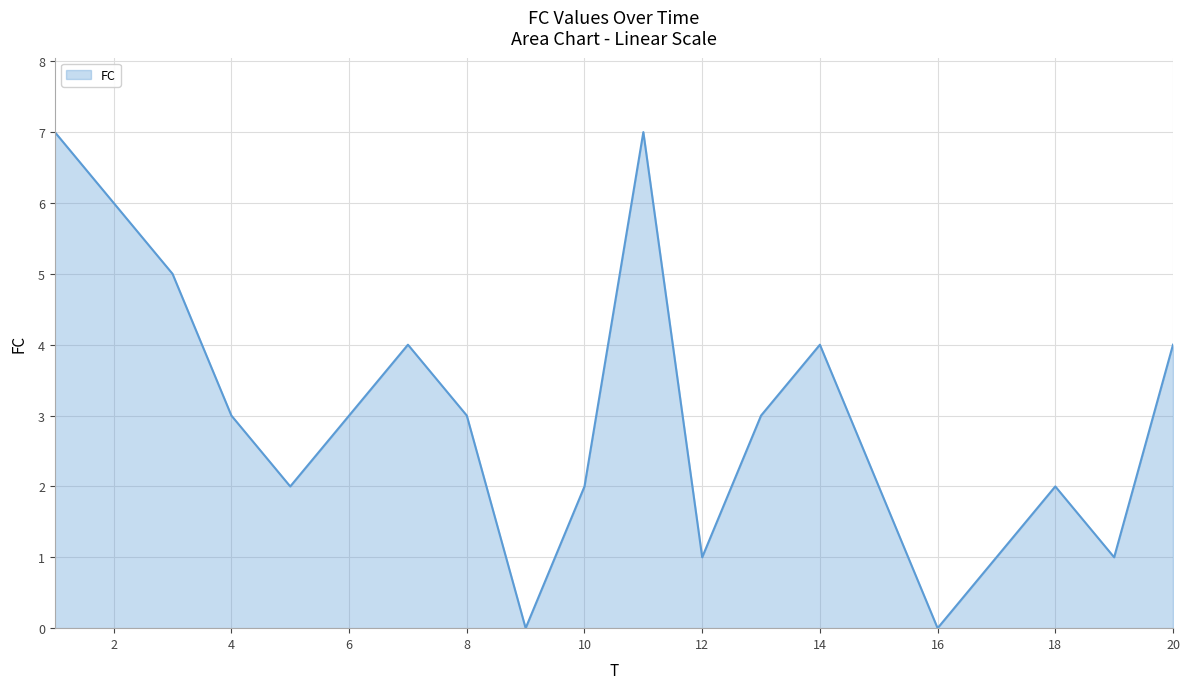

Reading right to left, what are all the values shown in this chart?

4	1	2	1	0	2	4	3	1	7	2	0	3	4	3	2	3	5	6	7